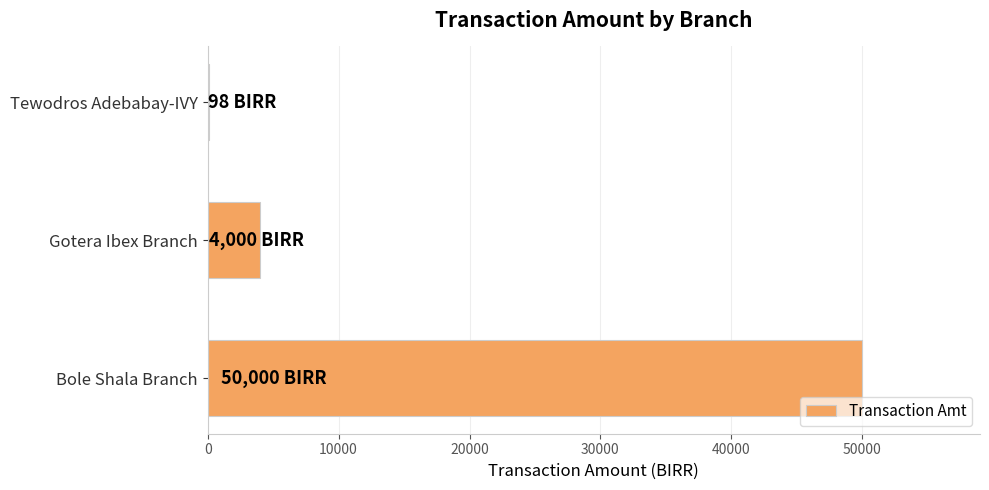

Reading bottom to top, extract all data points from this chart.

Bole Shala Branch=50000	Gotera Ibex Branch=4000	Tewodros Adebabay-IVY=98